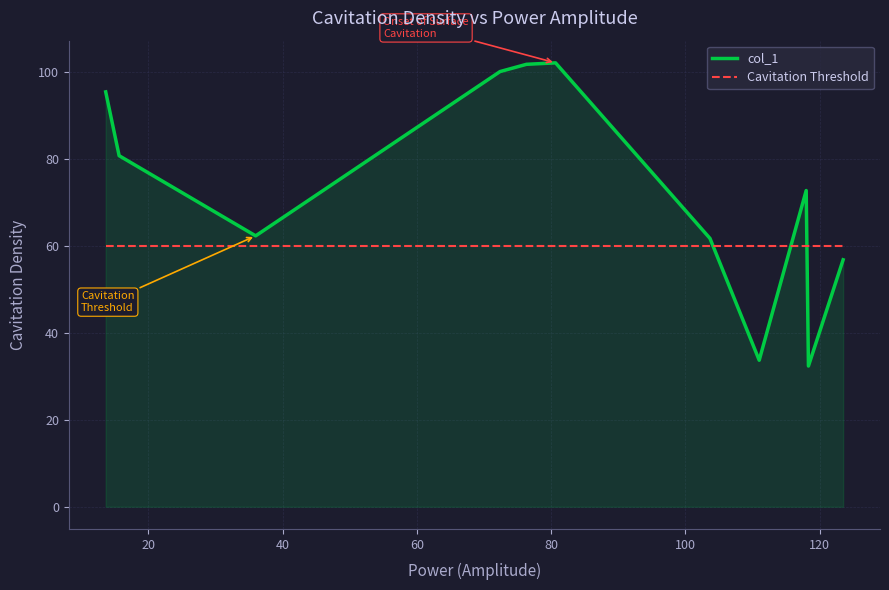

The value at 111.0 is 22.4. True or false?

False